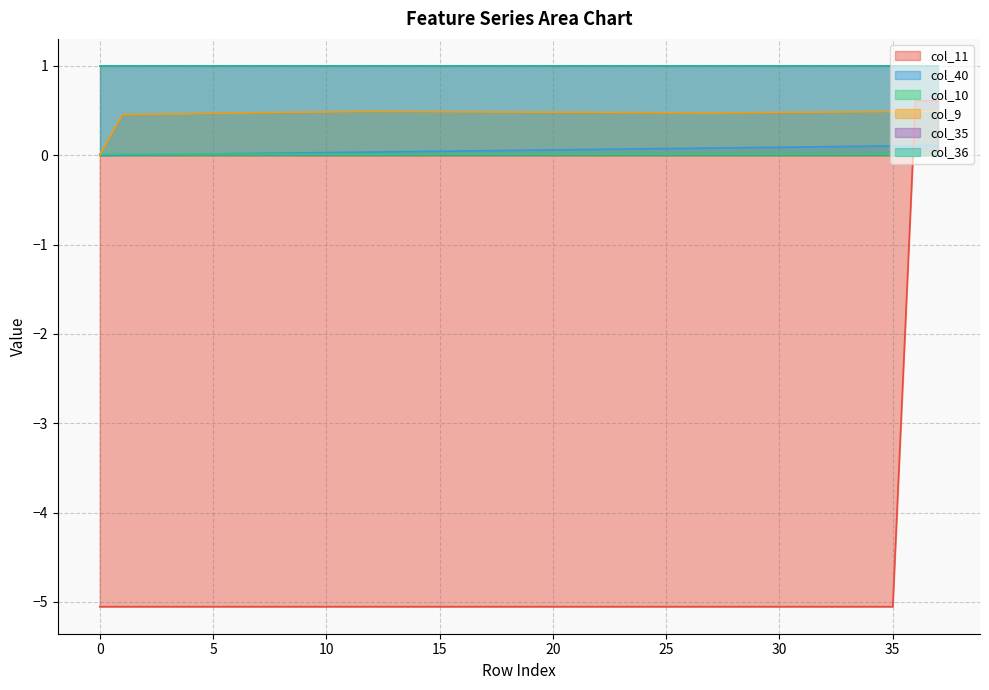

True or false: col_11 has a value of -5.1 at 11.

True